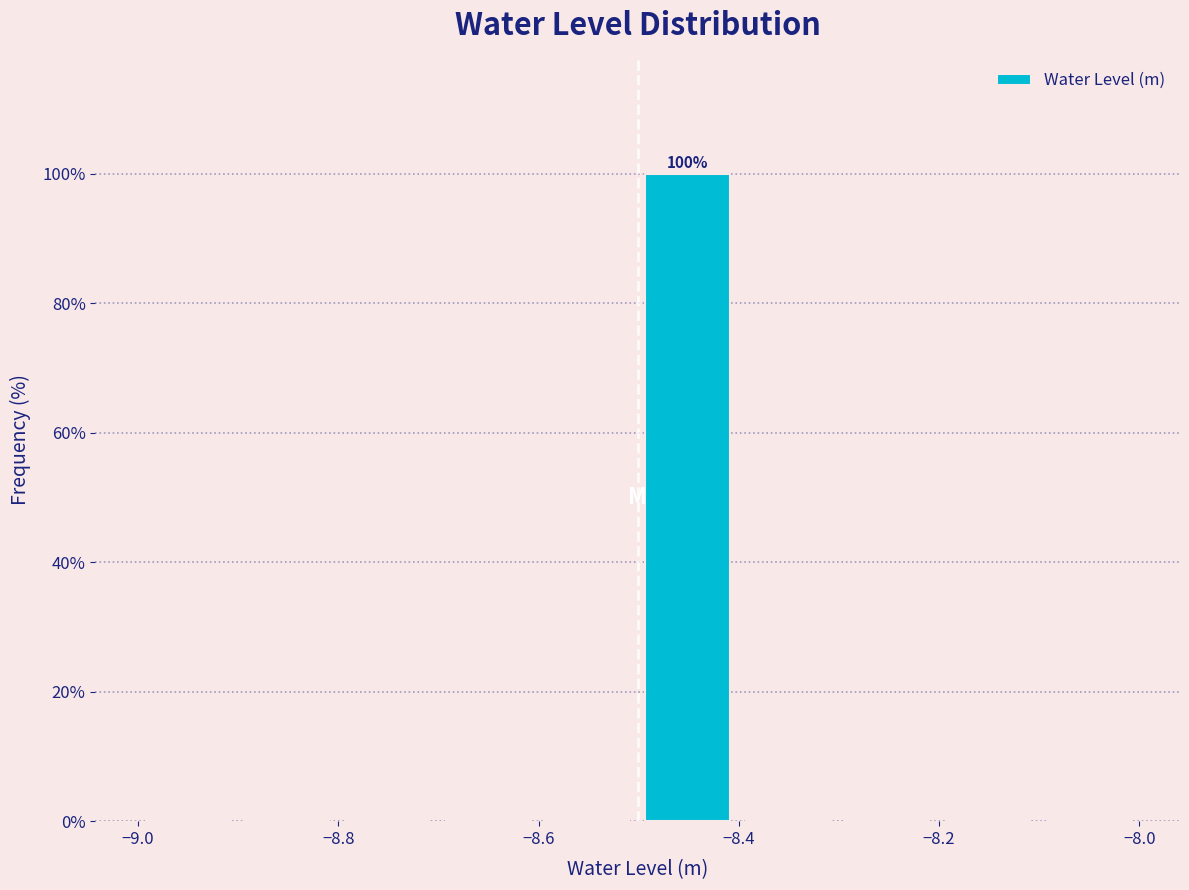

Over which range of the x-axis is the bar tallest?

-8.5 to -8.4